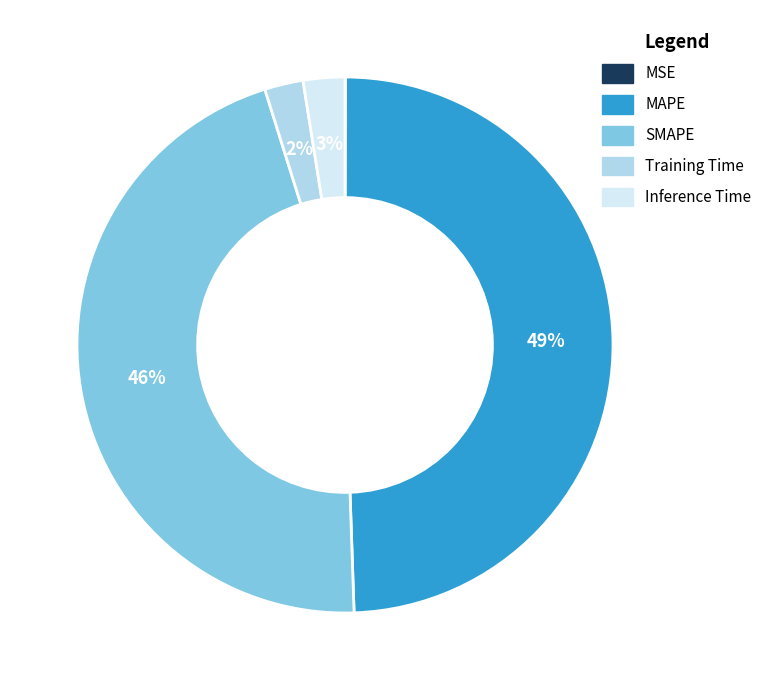

The Training Time slice represents 2% of the pie. True or false?

True